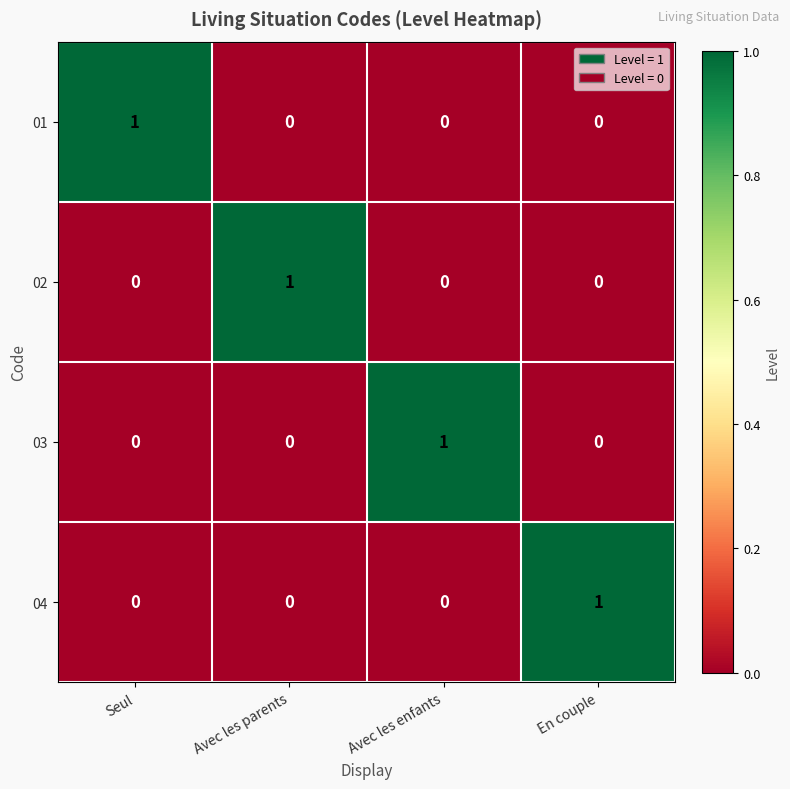

How many positive values does the 03 series have?

1